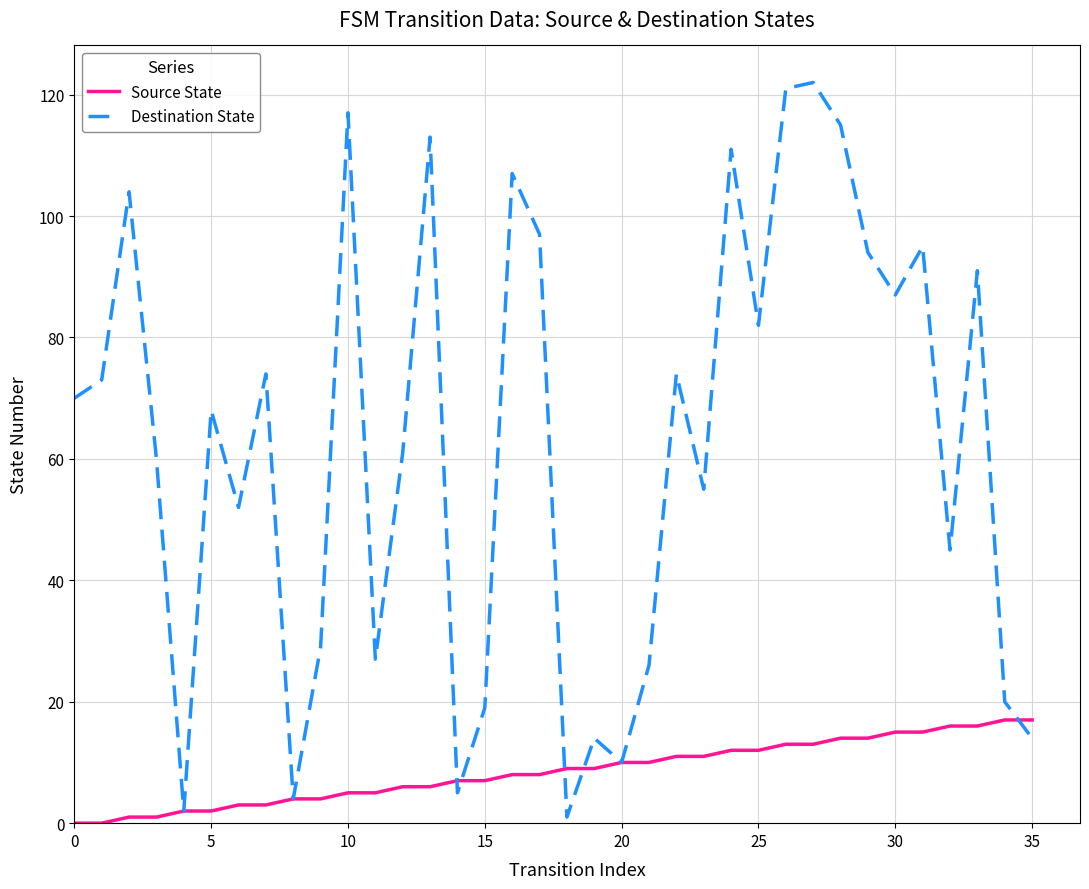

What is the difference between the maximum and minimum values in the Destination State series?

121